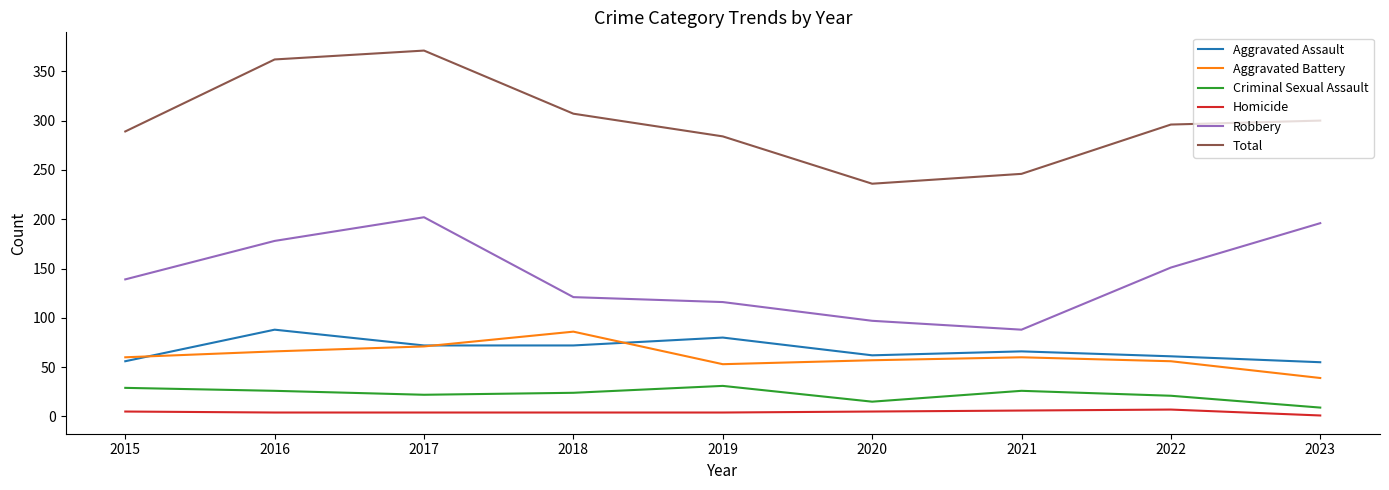

Which series has the largest range (max minus min)?

Total